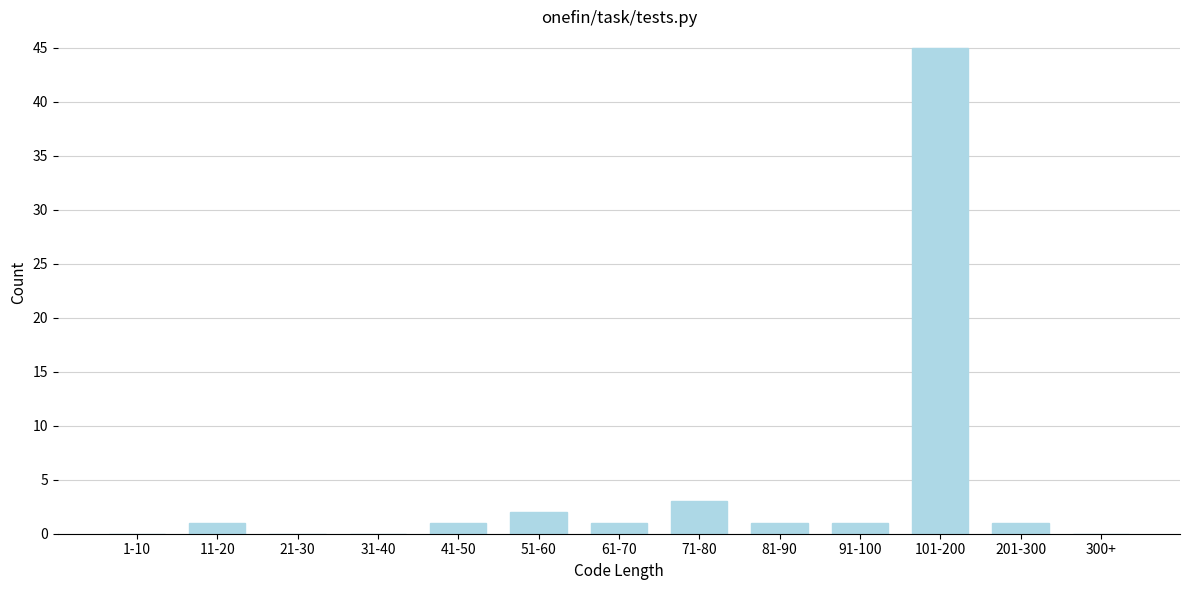

Reading left to right, what are all the values shown in this chart?

1-10=0	11-20=1	21-30=0	31-40=0	41-50=1	51-60=2	61-70=1	71-80=3	81-90=1	91-100=1	101-200=45	201-300=1	300+=0